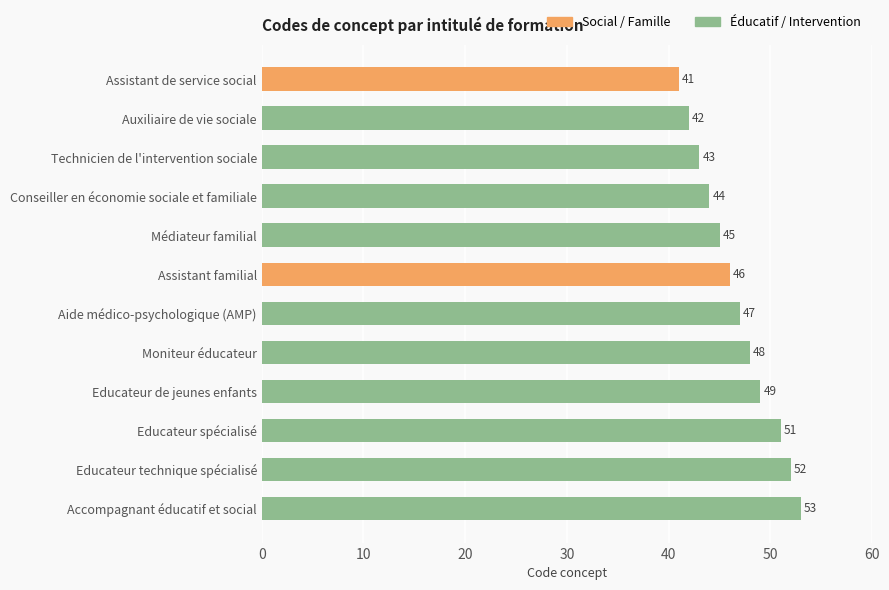

Reading top to bottom, list all the values displayed in this chart.

Assistant de service social=41	Auxiliaire de vie sociale=42	Technicien de l'intervention sociale=43	Conseiller en économie sociale et familiale=44	Médiateur familial=45	Assistant familial=46	Aide médico-psychologique (AMP)=47	Moniteur éducateur=48	Educateur de jeunes enfants=49	Educateur spécialisé=51	Educateur technique spécialisé=52	Accompagnant éducatif et social=53